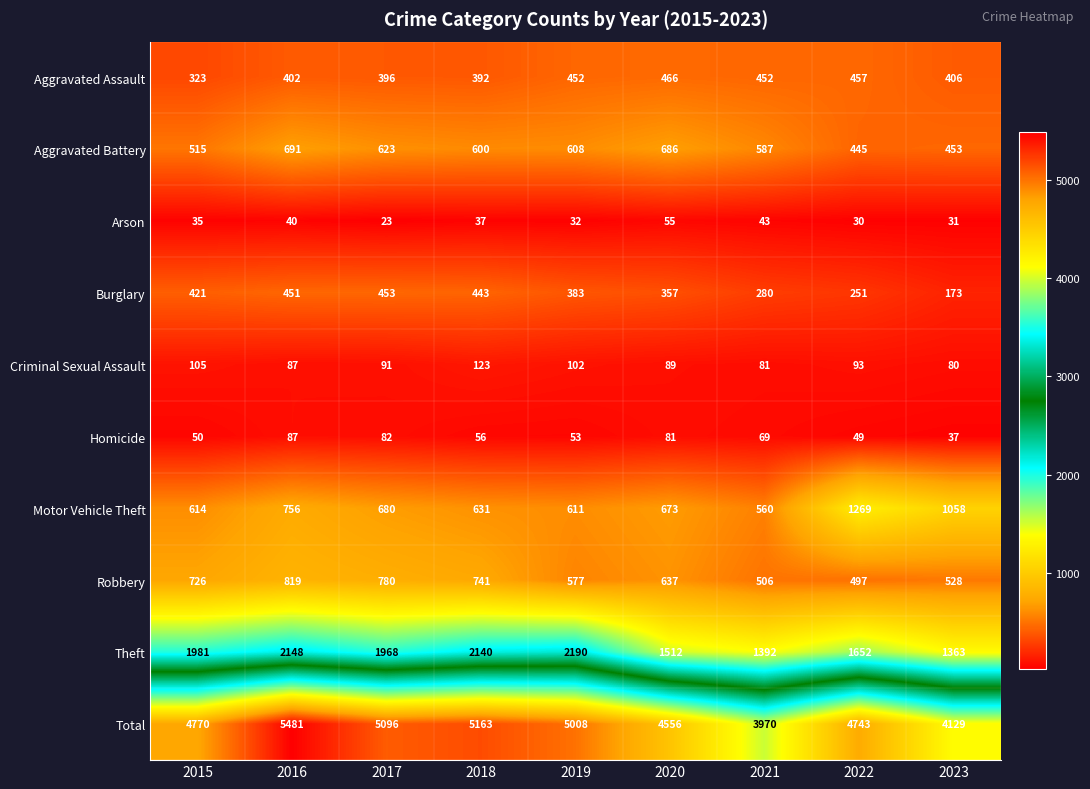

The Homicide series shows 17 at 2021. True or false?

False